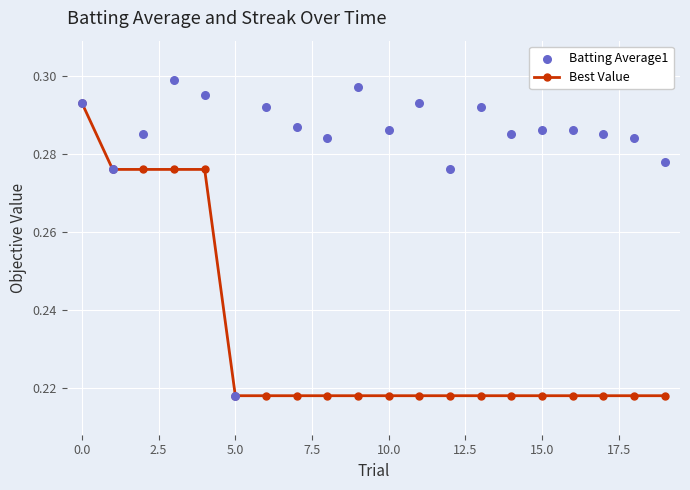

Which series reaches the maximum Y coordinate?

Batting Average1